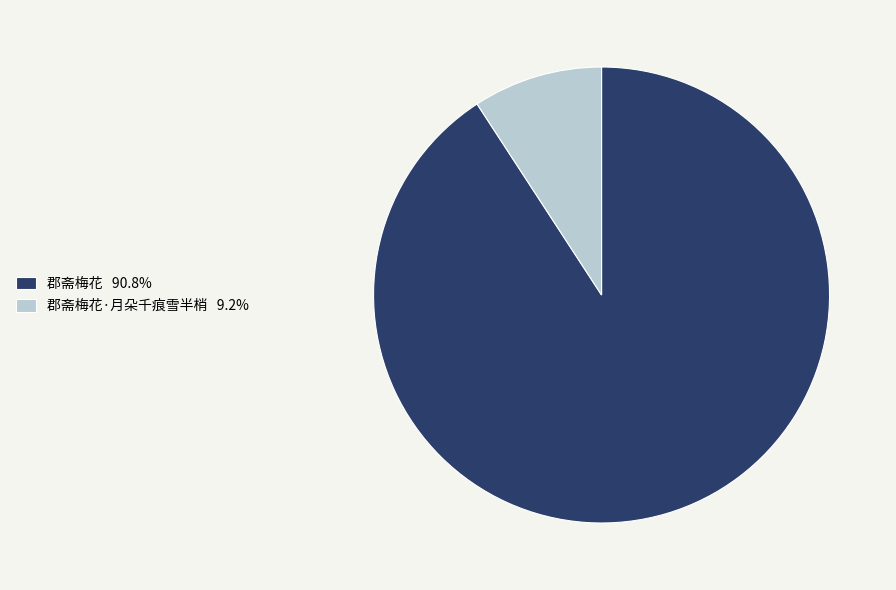

Is there a majority slice in this chart?

Yes